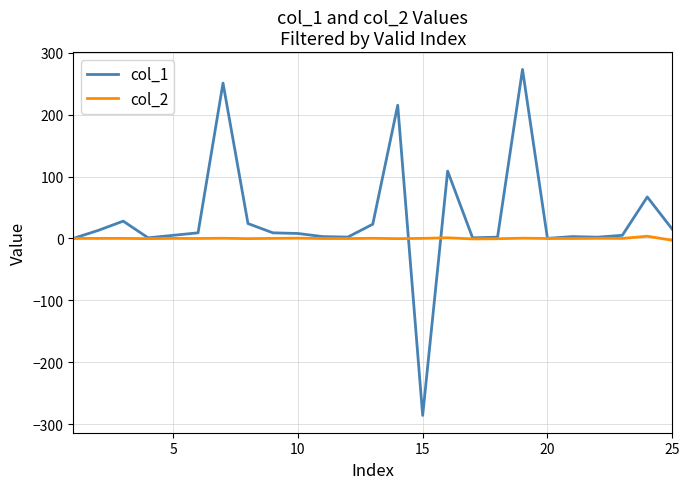

True or false: col_1 and col_2 intersect in this chart.

True